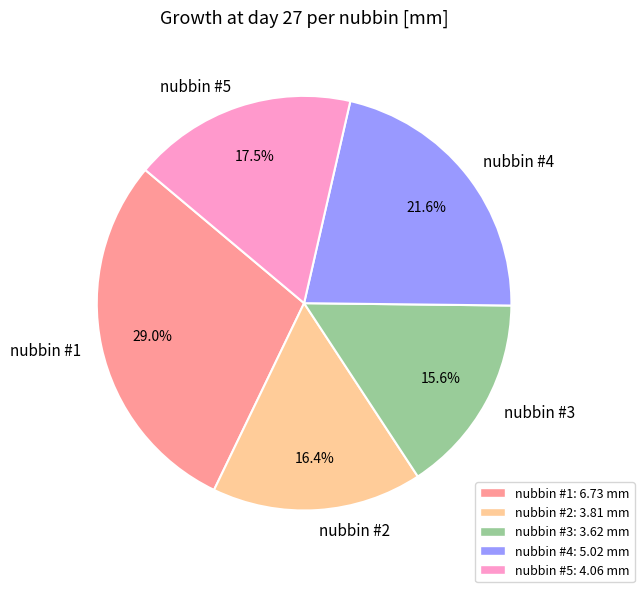

Does nubbin #2 represent more than half of the total?

No